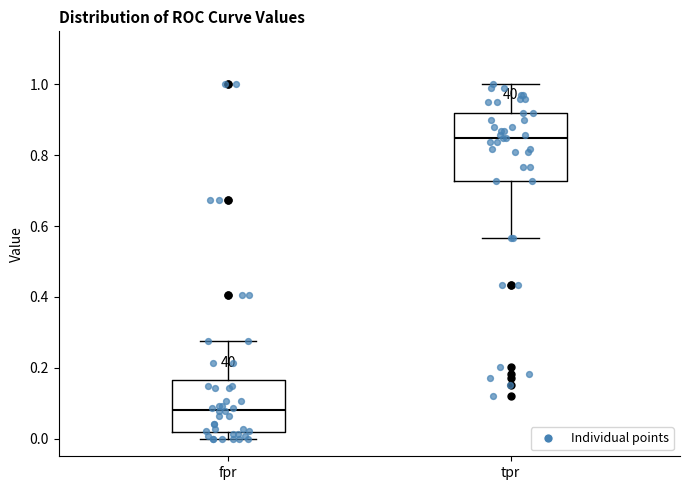

Reading left to right, read every box against the y-axis: the position of its median line, the range the box covers, and the ends of its whiskers. The values are not printed on the chart, so give them approximately, as read against the axis.

fpr: median 0.08, box 0.02 to 0.16, whiskers 0.00 to 0.28
tpr: median 0.84, box 0.72 to 0.92, whiskers 0.56 to 1.00